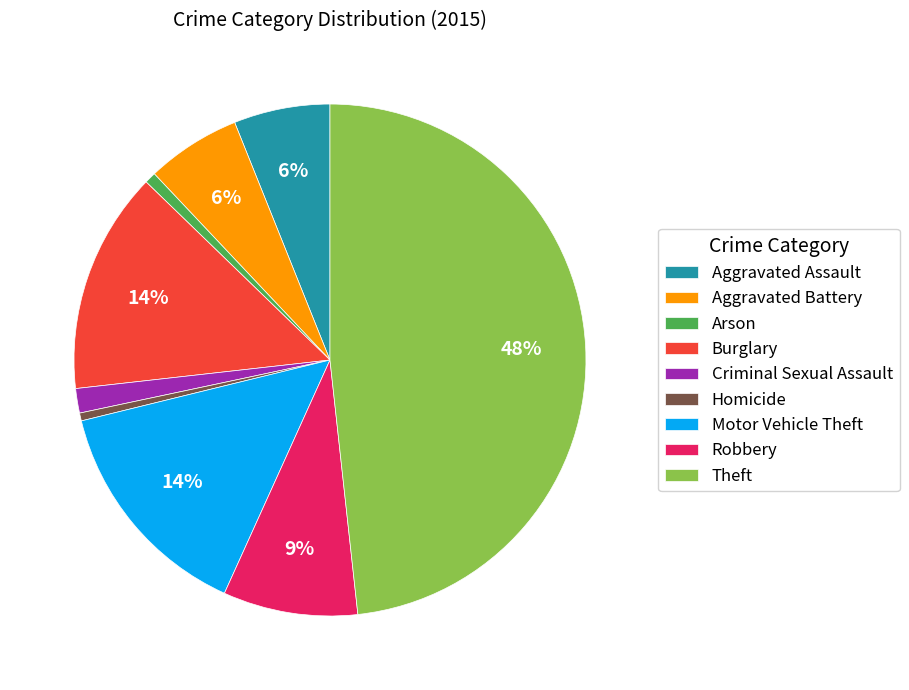

True or false: Aggravated Assault accounts for 1% of the total.

False